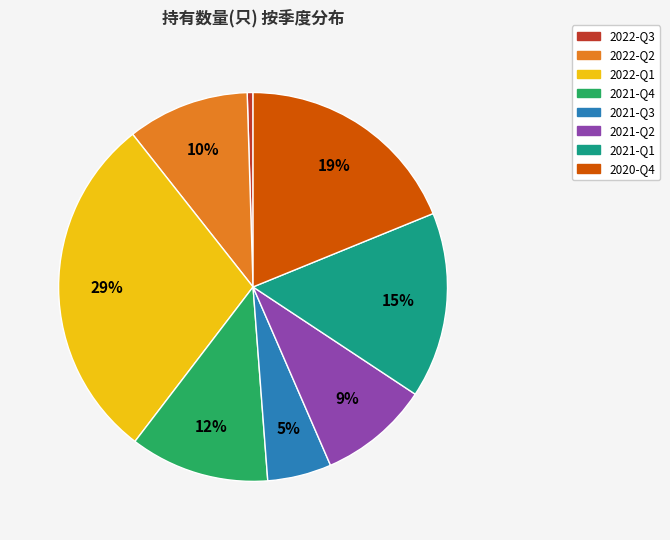

Rank the categories by value from highest to lowest.

2022-Q1, 2020-Q4, 2021-Q1, 2021-Q4, 2022-Q2, 2021-Q2, 2021-Q3, 2022-Q3